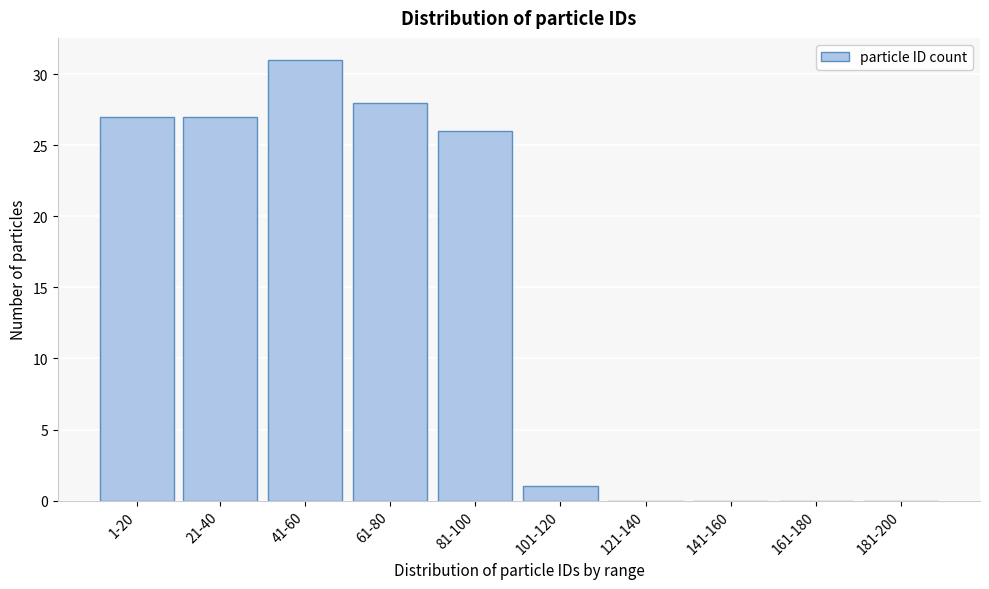

Reading right to left, transcribe all the data shown in this chart.

181-200=0	161-180=0	141-160=0	121-140=0	101-120=1	81-100=26	61-80=28	41-60=31	21-40=27	1-20=27